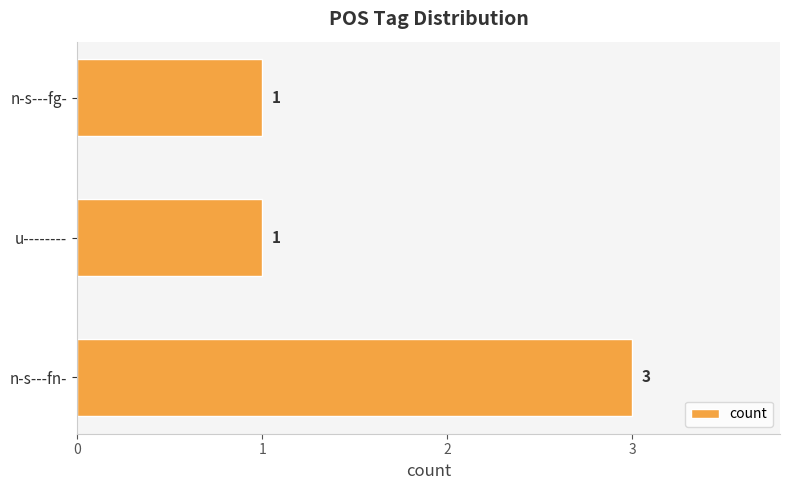

What is the sum of all values?

5